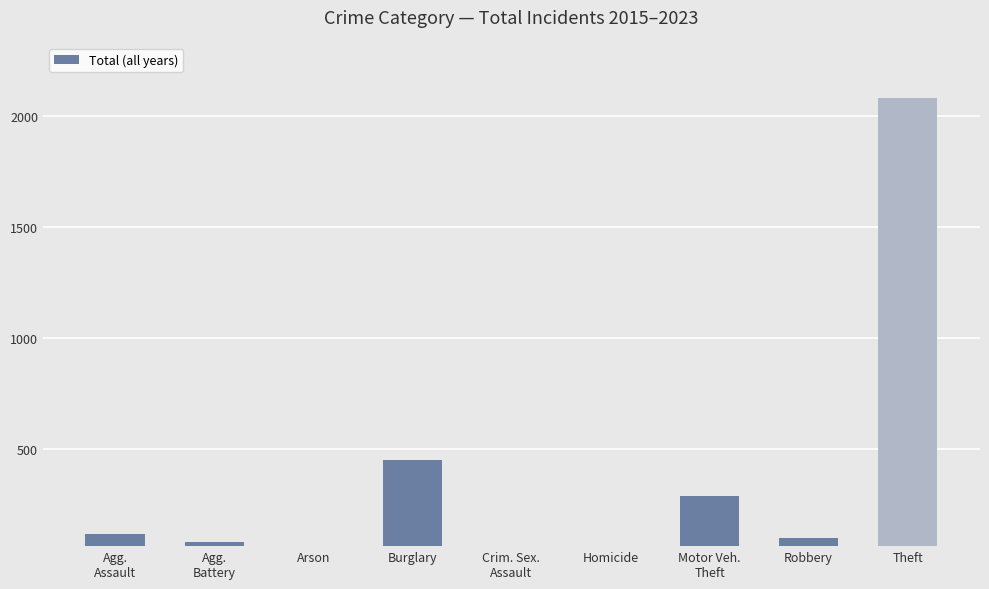

Reading left to right, transcribe all the data shown in this chart.

Agg.
Assault=115	Agg.
Battery=78	Arson=18	Burglary=449	Crim. Sex.
Assault=43	Homicide=3	Motor Veh.
Theft=285	Robbery=96	Theft=2082